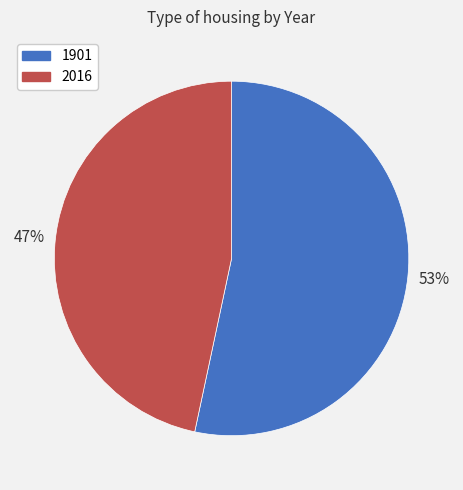

Rank the categories by value from lowest to highest.

2016, 1901